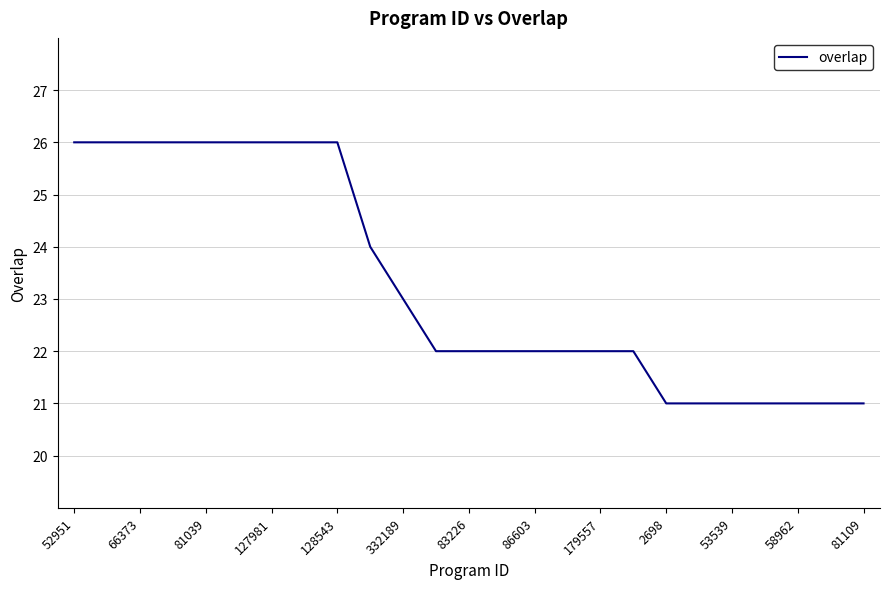

What is the smallest value displayed?

21